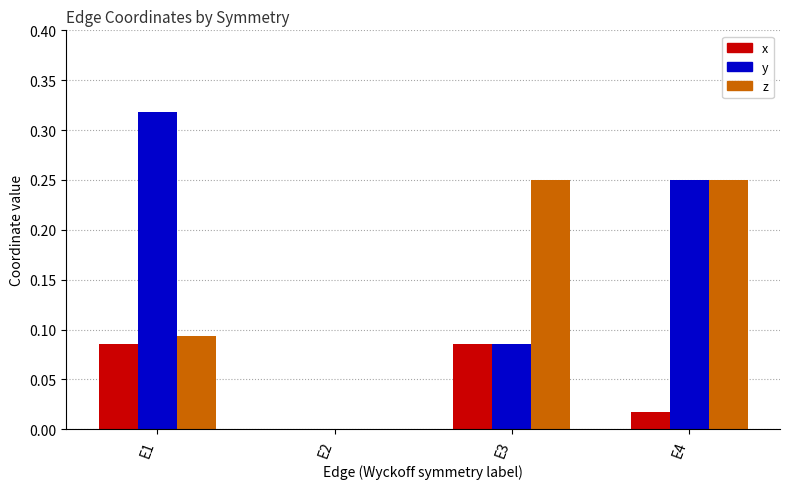

At which label does y reach its peak?

E1